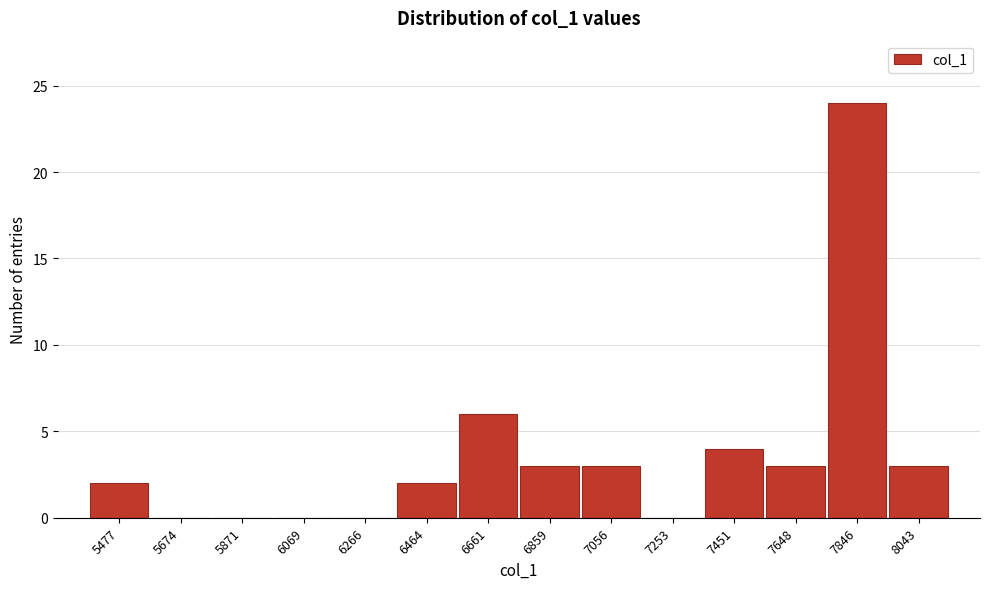

Reading left to right, list all the values displayed in this chart.

5477=2	5674=0	5871=0	6069=0	6266=0	6464=2	6661=6	6859=3	7056=3	7253=0	7451=4	7648=3	7846=24	8043=3